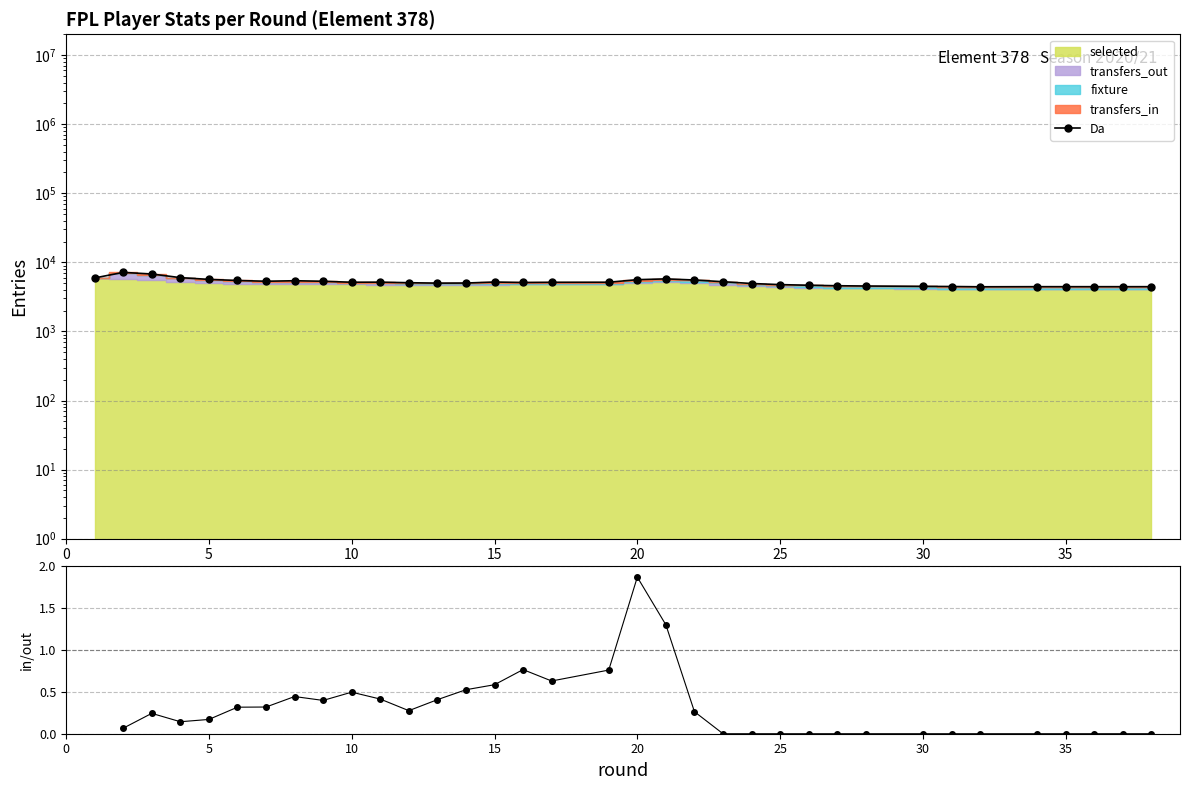

True or false: Da and ratio intersect in this chart.

False